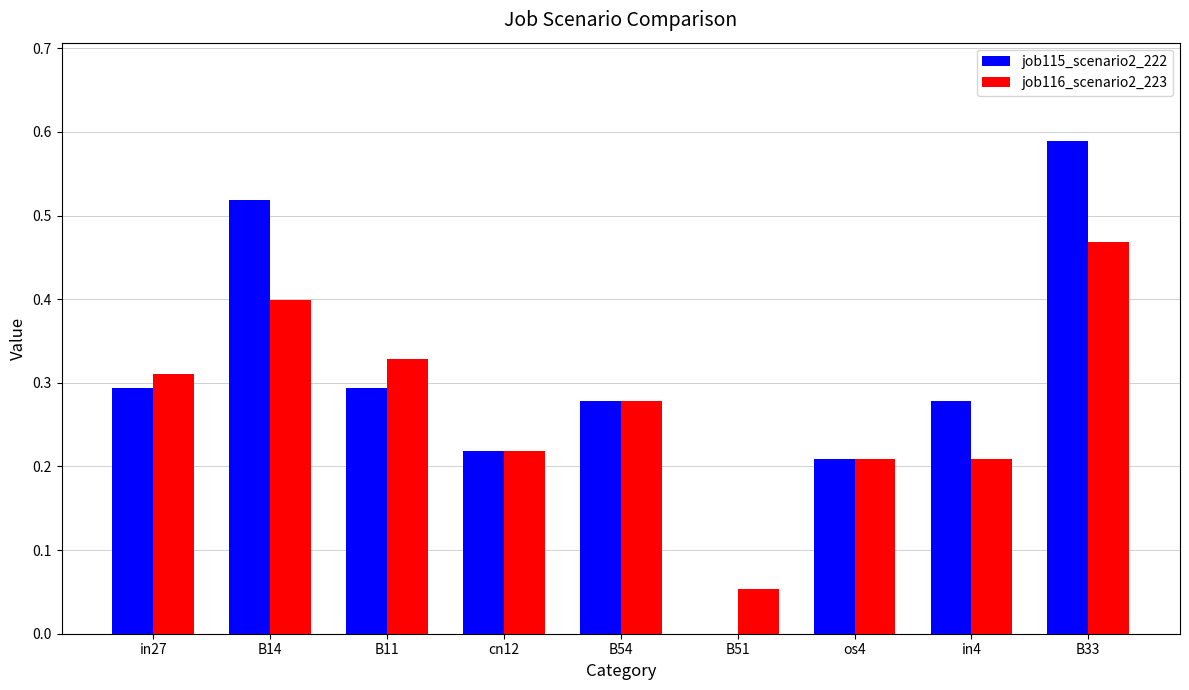

At which label does job116_scenario2_223 reach its peak?

B33